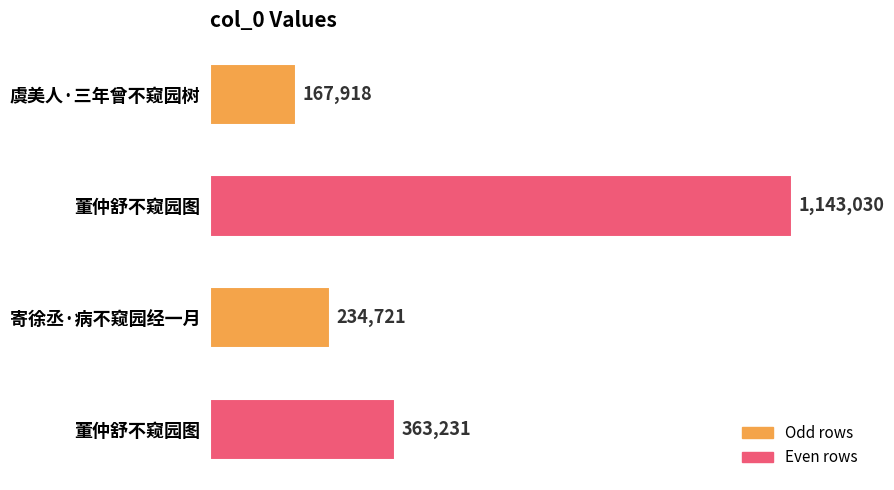

What is the minimum value shown in the chart?

167918